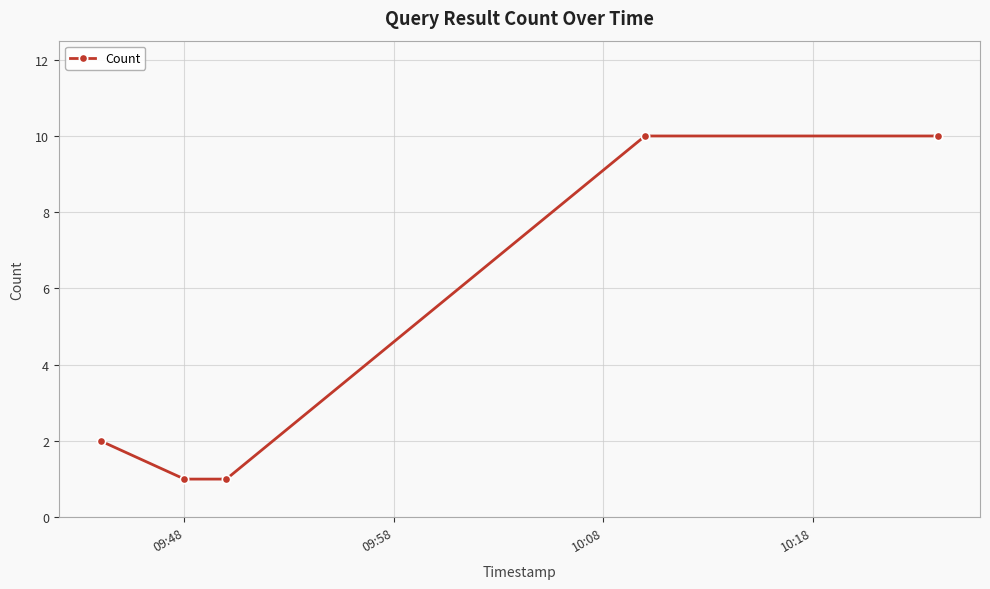

What is the sum of all values?

24